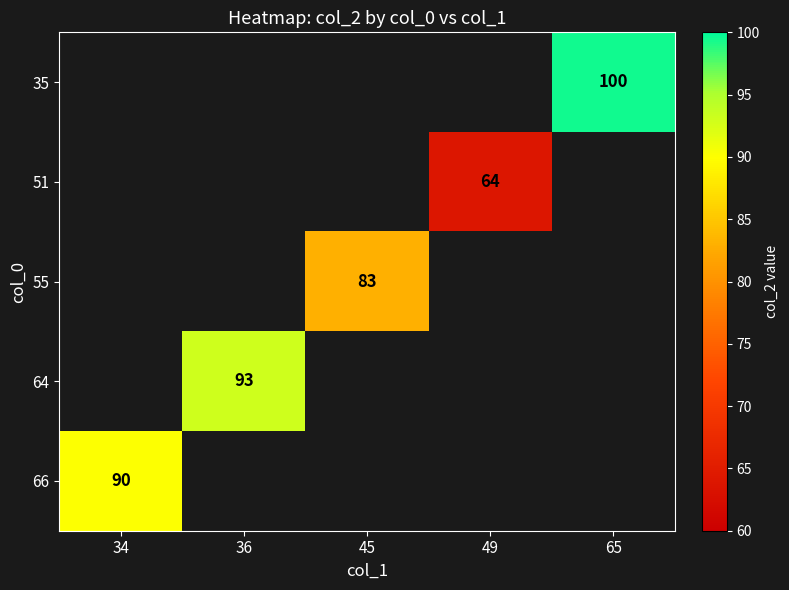

Is it true that 35 equals 139.9 at 65?

False